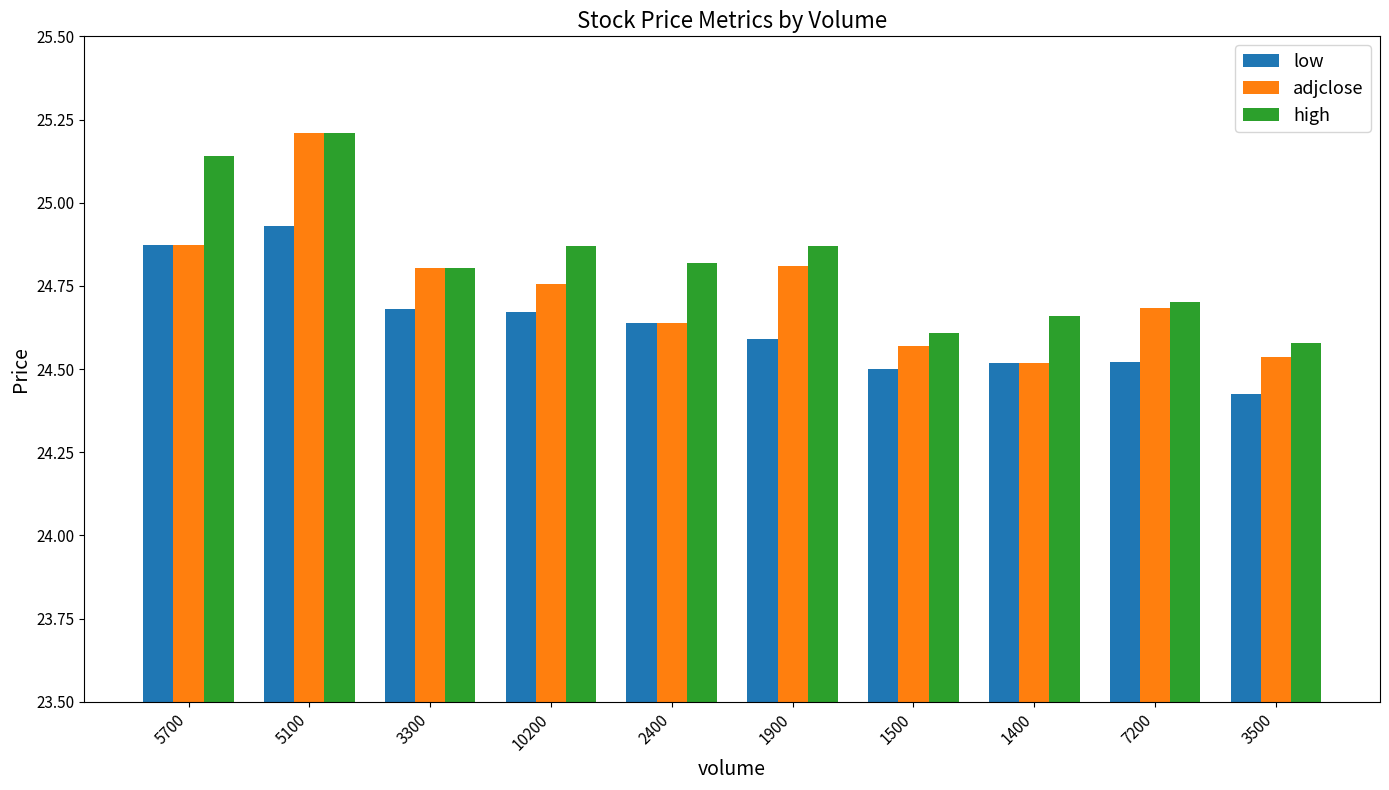

What is the spread (max minus min) of values at 5700?

0.3